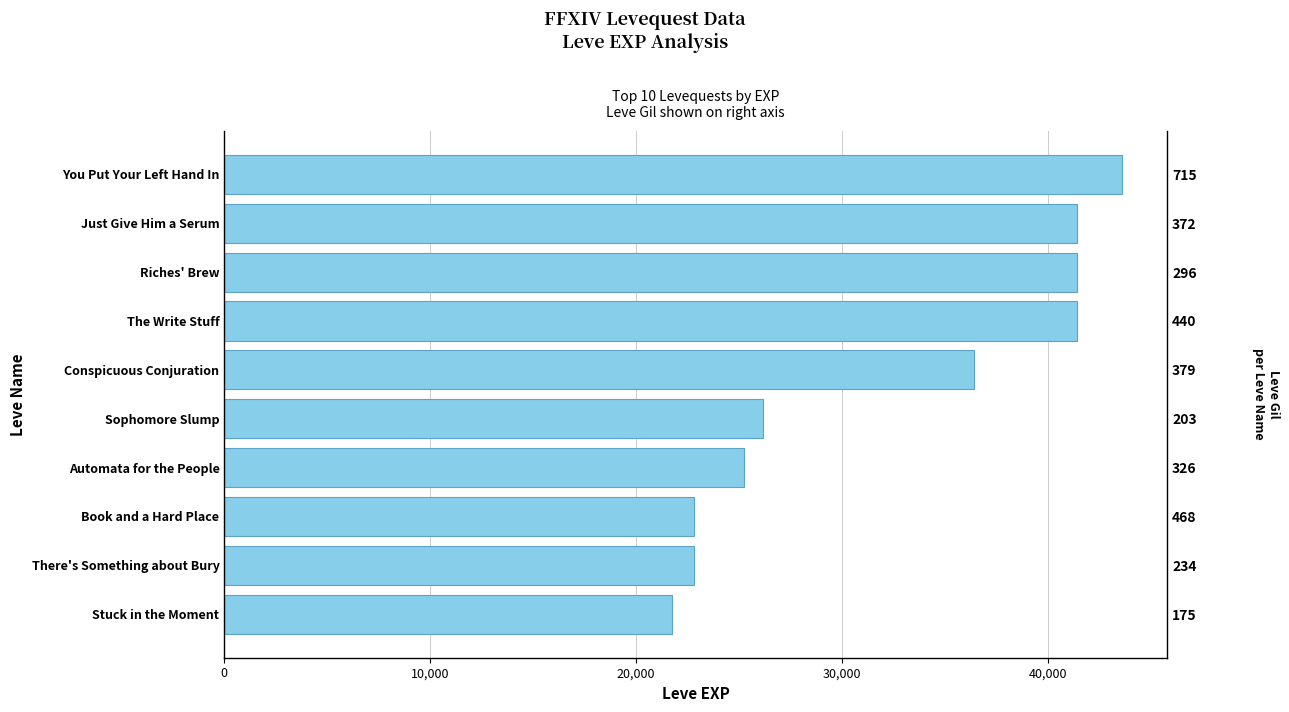

Does the chart contain stacked bars?

No